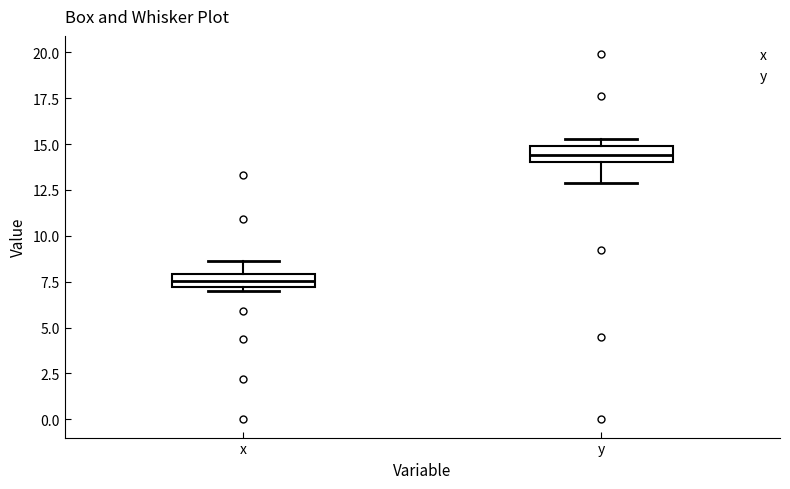

Which box has the lowest median line?

x